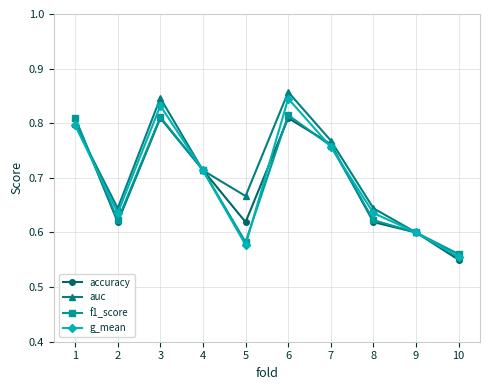

How many accuracy values are between 0 and 1?

10